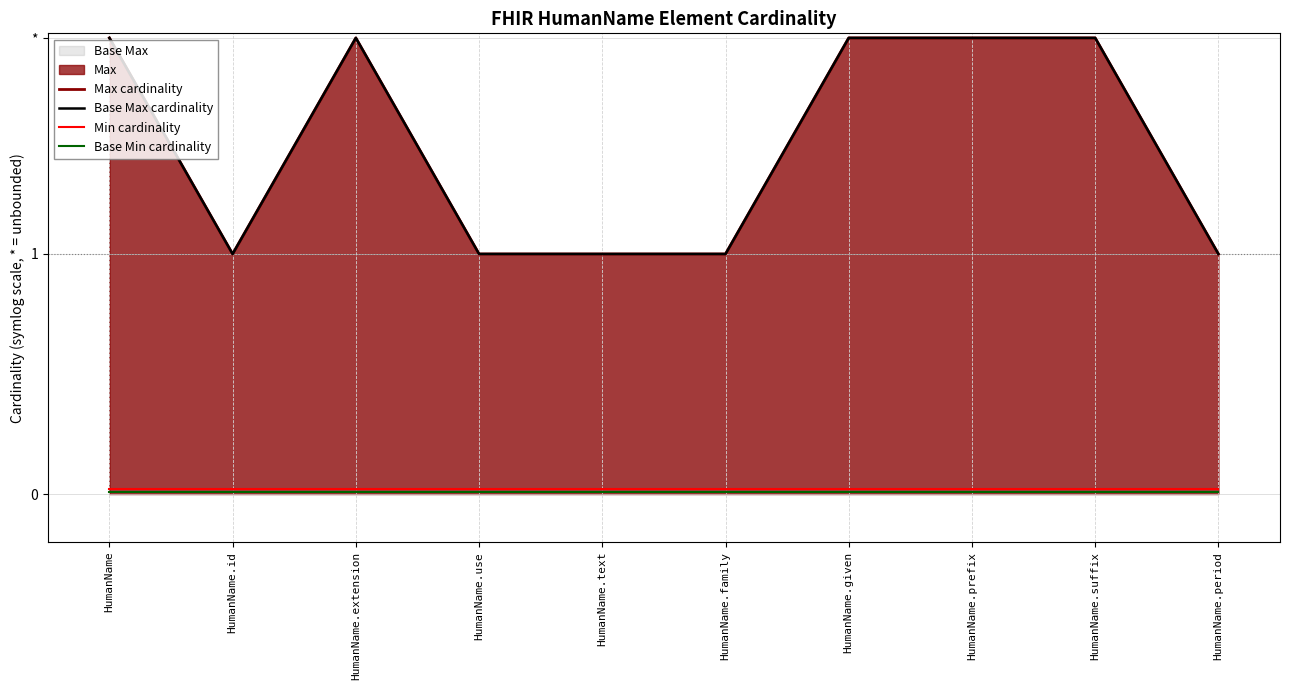

Rank the series by their maximum value, from lowest to highest.

Base Min cardinality, Min cardinality, Max cardinality, Base Max cardinality